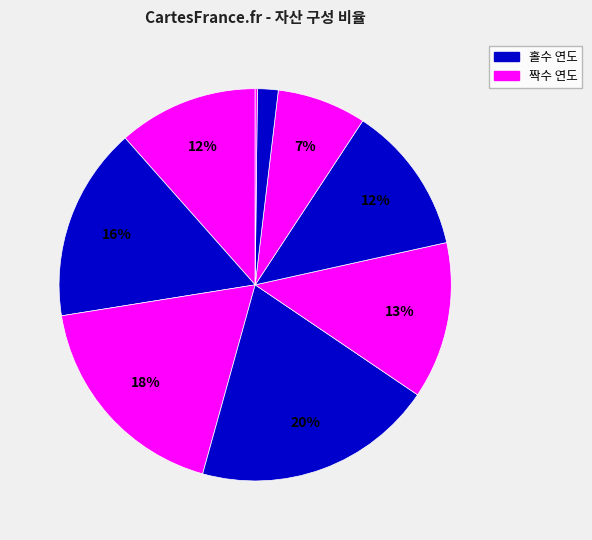

How many segments does this pie chart have?

9